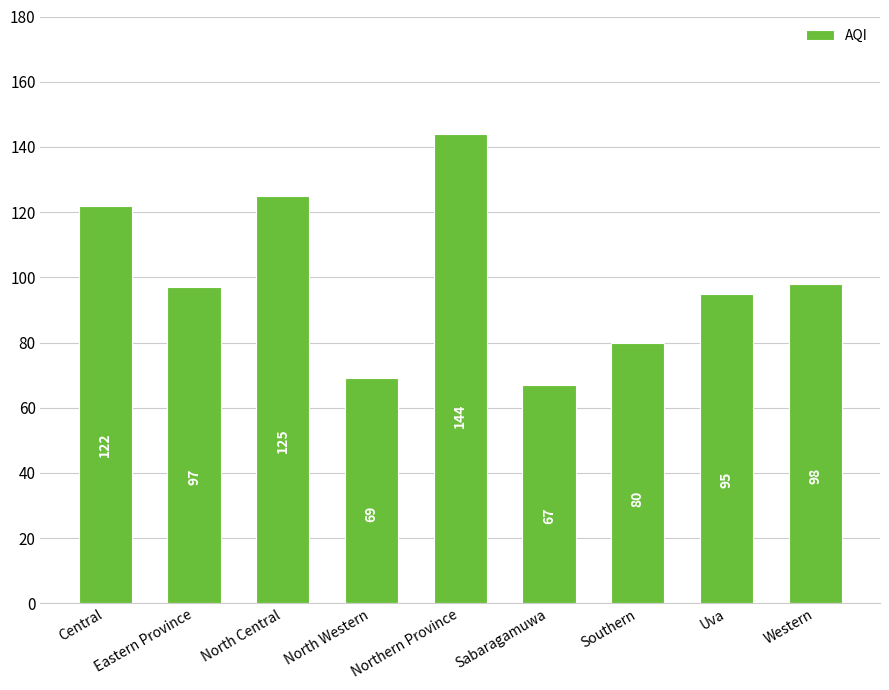

Reading left to right, extract all data points from this chart.

122	97	125	69	144	67	80	95	98